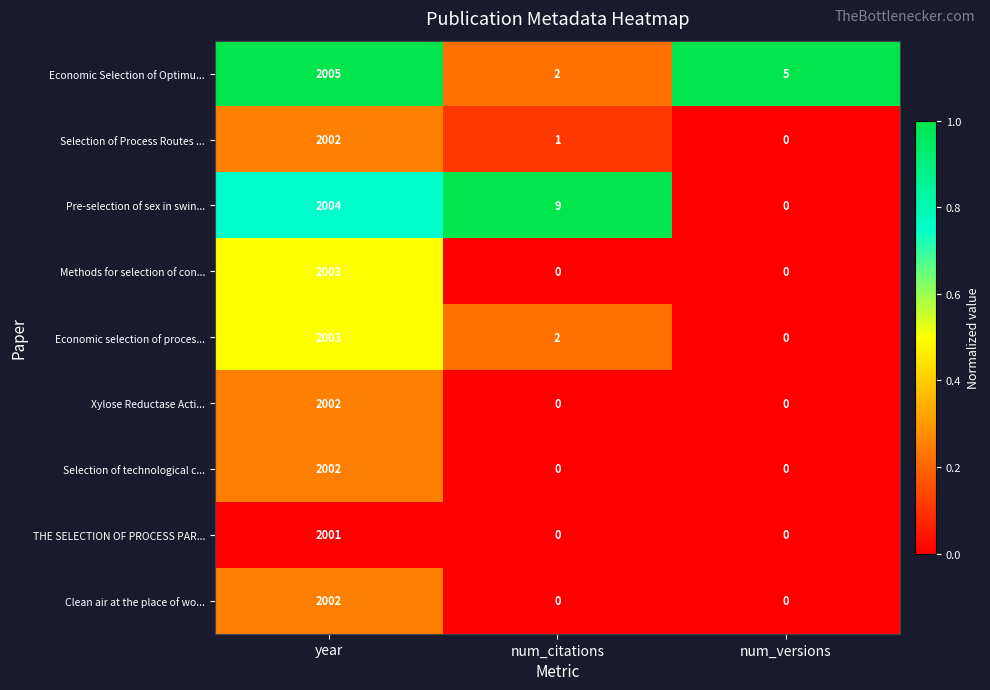

The Xylose Reductase Acti... series shows 2002 at year. True or false?

True